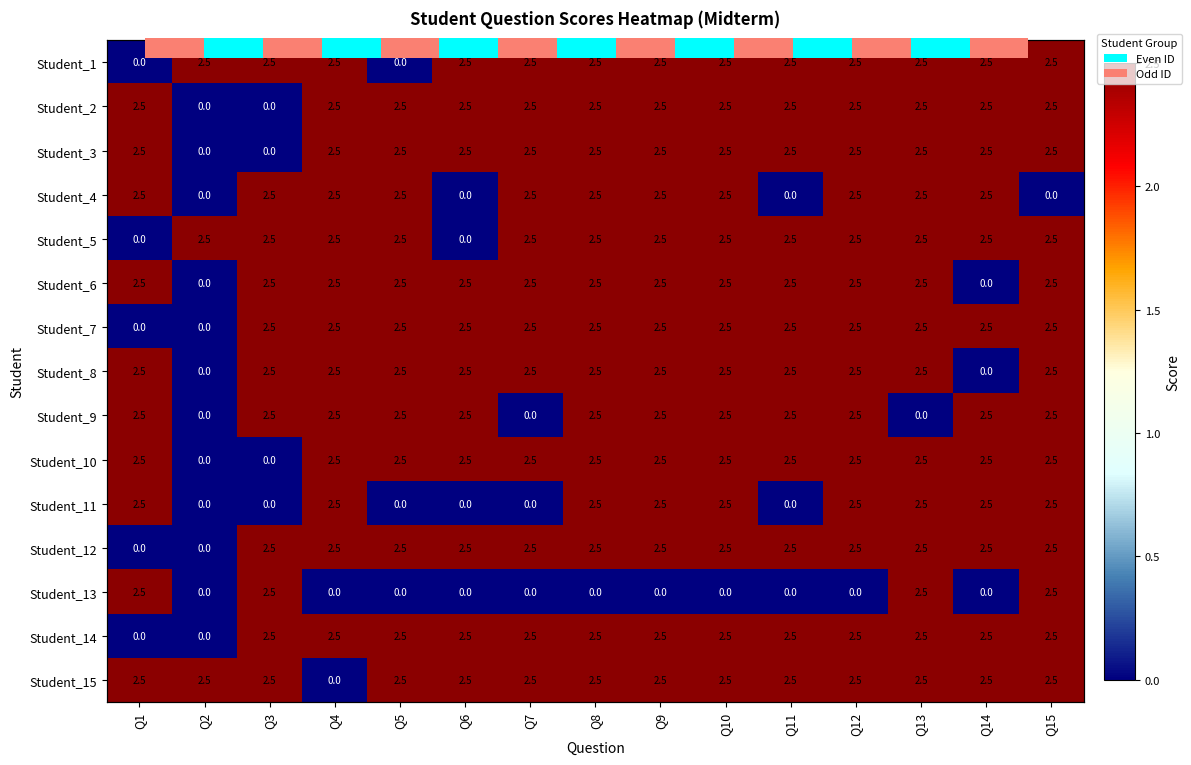

Is it true that Student_14 equals 2.5 at Q7?

True